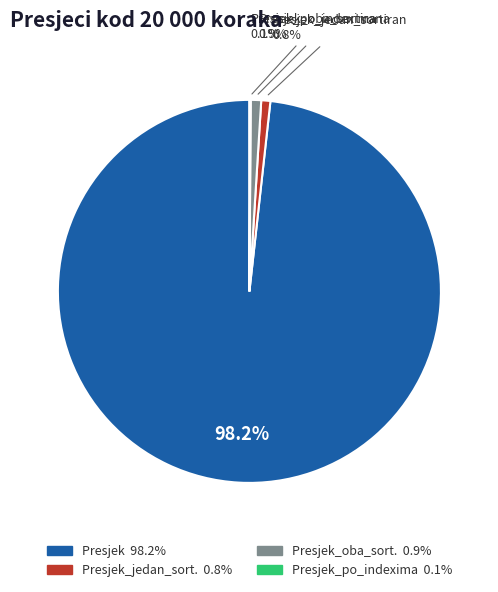

Does any single category account for the majority?

Yes